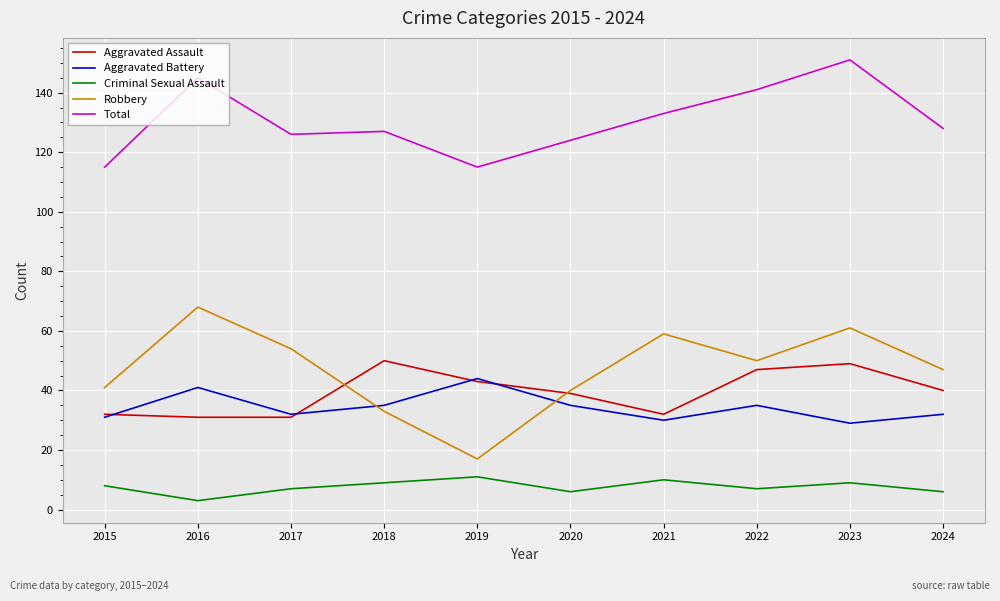

Is the value of Aggravated Battery at 2023 greater than the value of Criminal Sexual Assault at 2022?

Yes